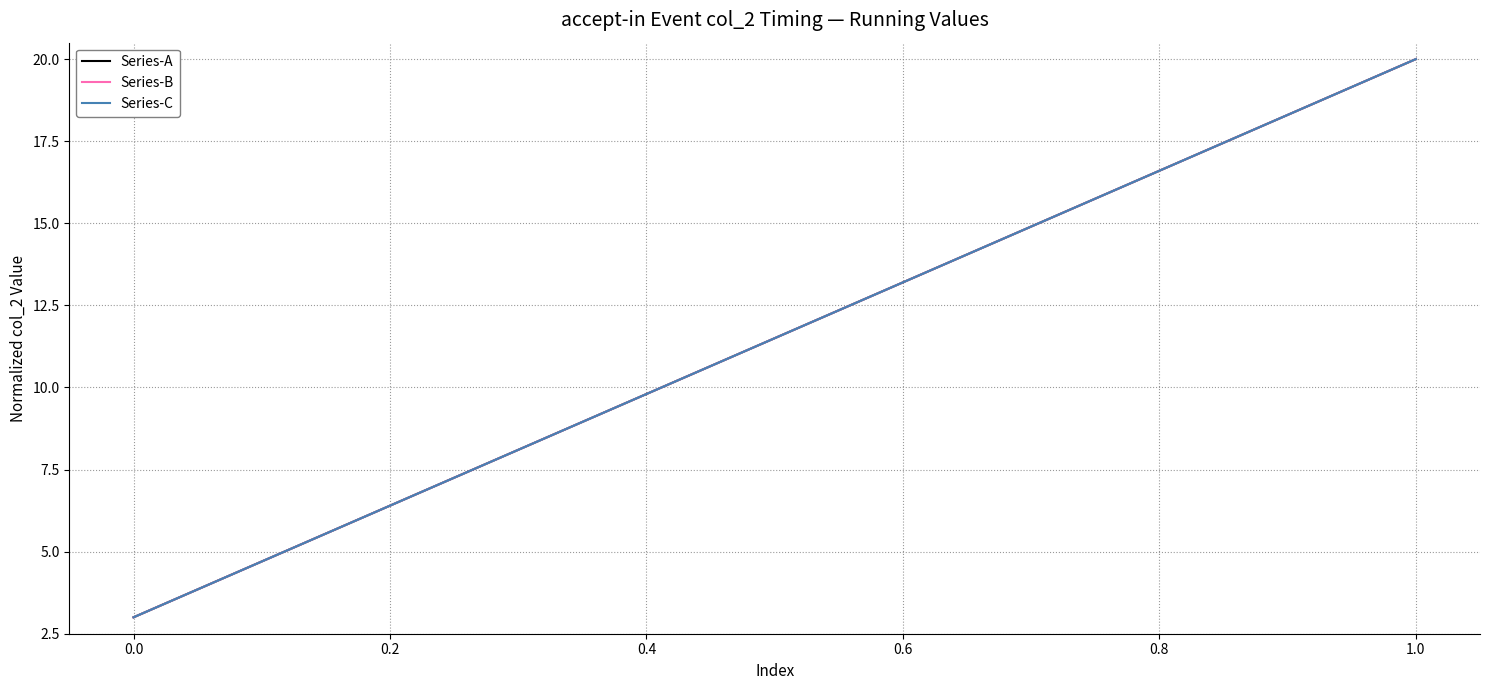

What is the value of the Series-A point at the 1st from the left?

3.0